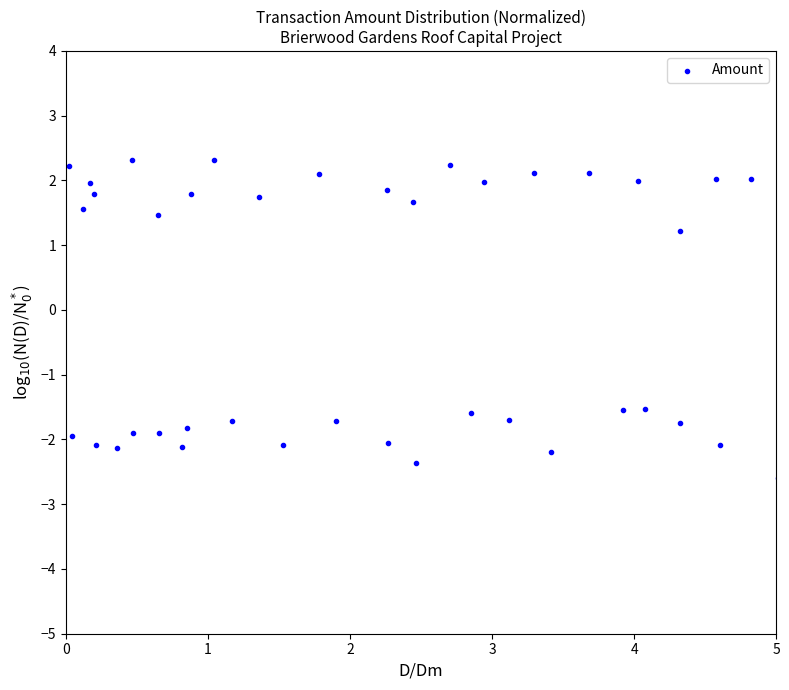

What Y value in the scatter plot is closest to 0?

1.2